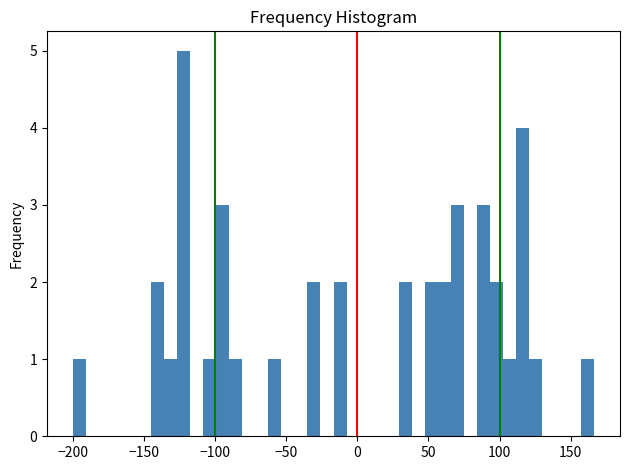

Around what value on the x-axis is the tallest bar? Give the approximate position of its centre, as read against the axis.

-120